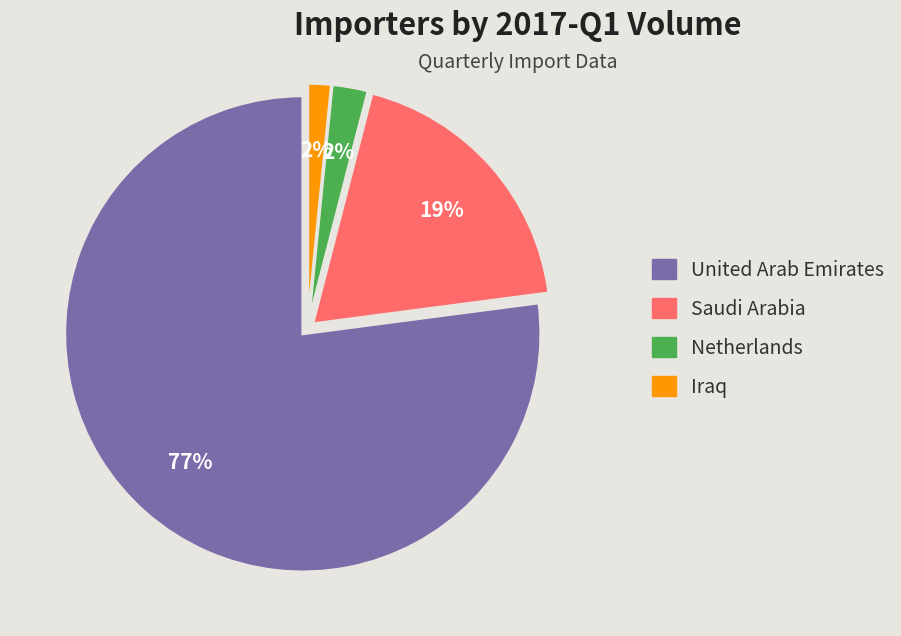

Is there any slice that represents more than half of the pie?

Yes